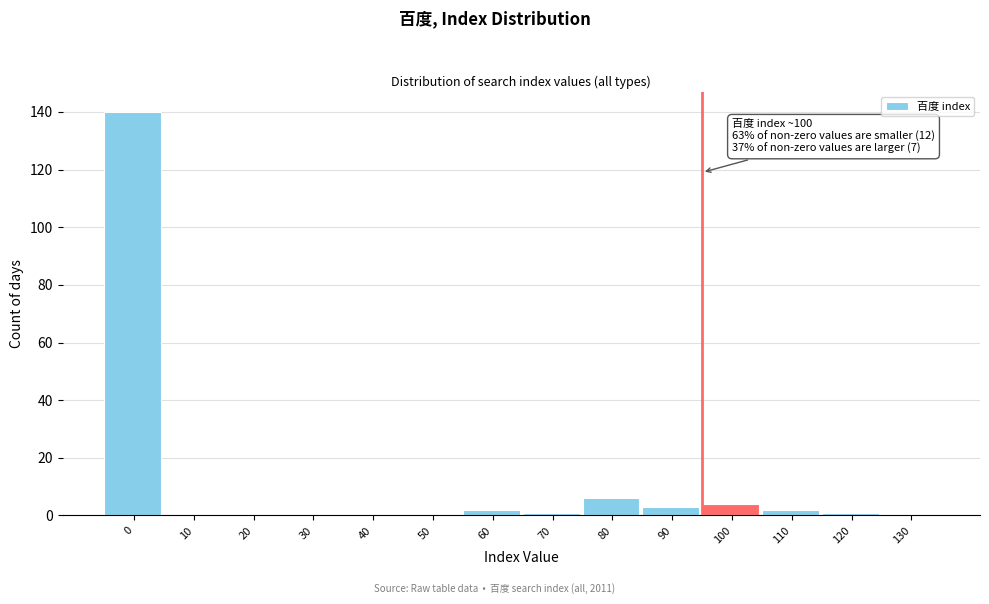

Reading left to right, extract all data points from this chart.

0=140	10=0	20=0	30=0	40=0	50=0	60=2	70=1	80=6	90=3	100=4	110=2	120=1	130=0